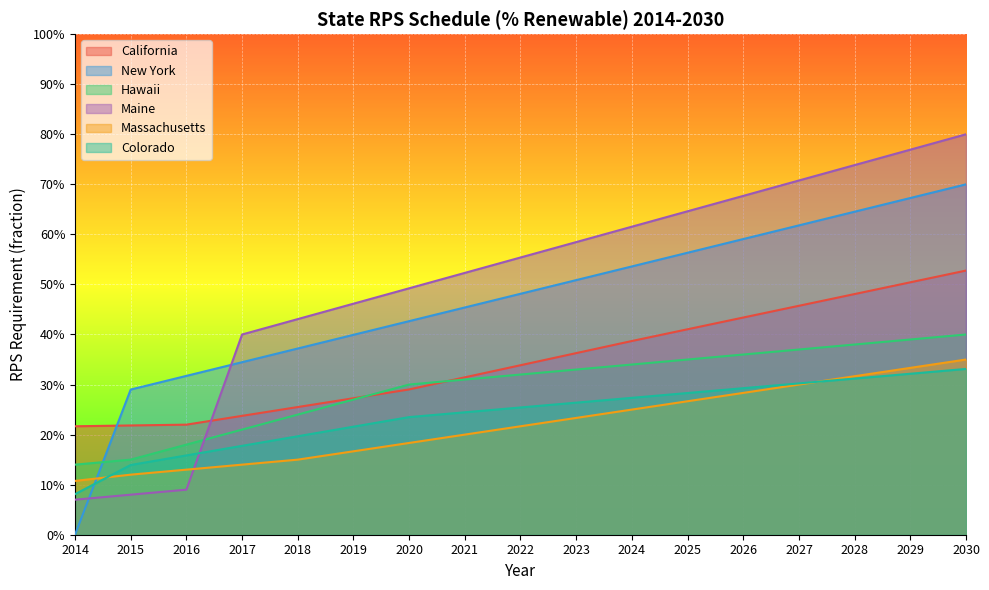

What is the sum of the California values at 2020 and 2015?

0.5